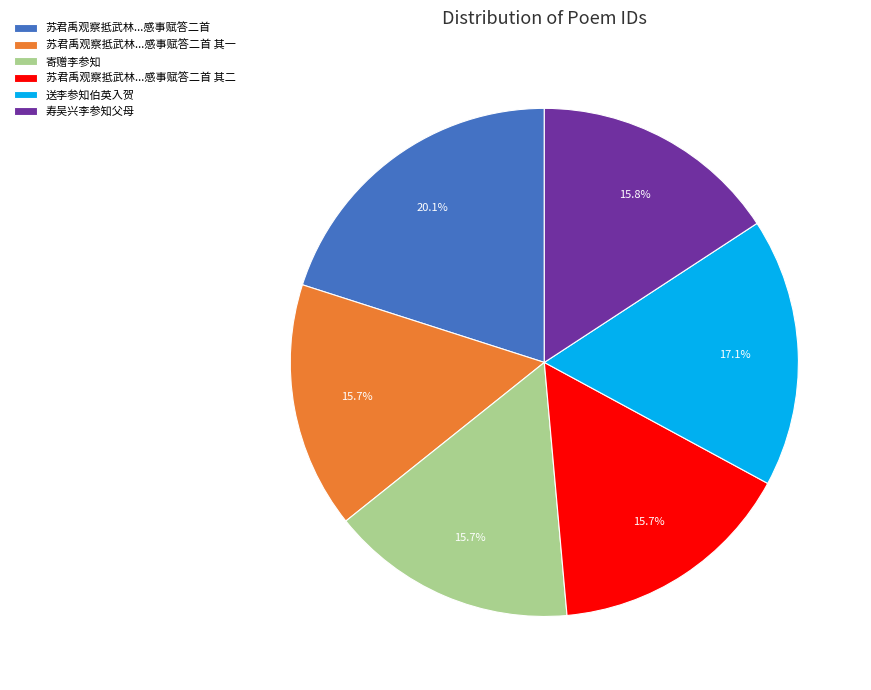

What is the total percentage of 寿吴兴李参知父母 and 苏君禹观察抵武林...感事赋答二首 其一?

31.5%